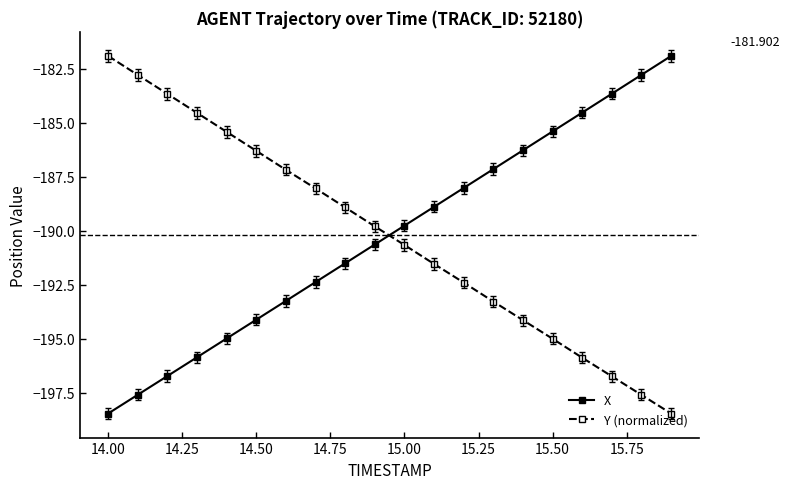

Is this an area chart (filled region under the line)?

No